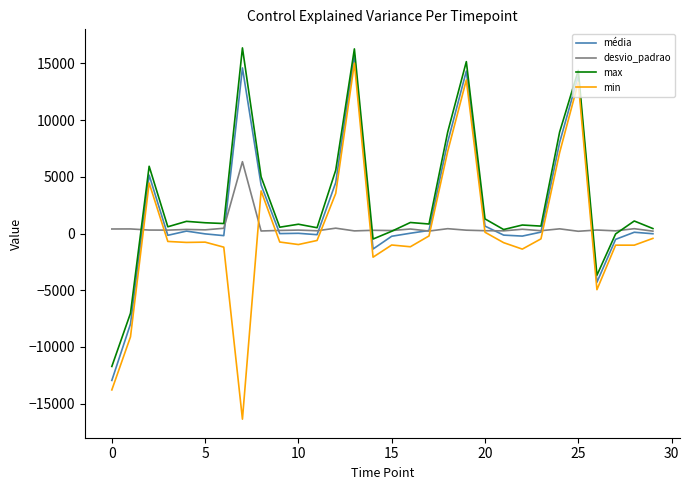

What is the minimum value shown in the chart?

-16364.0